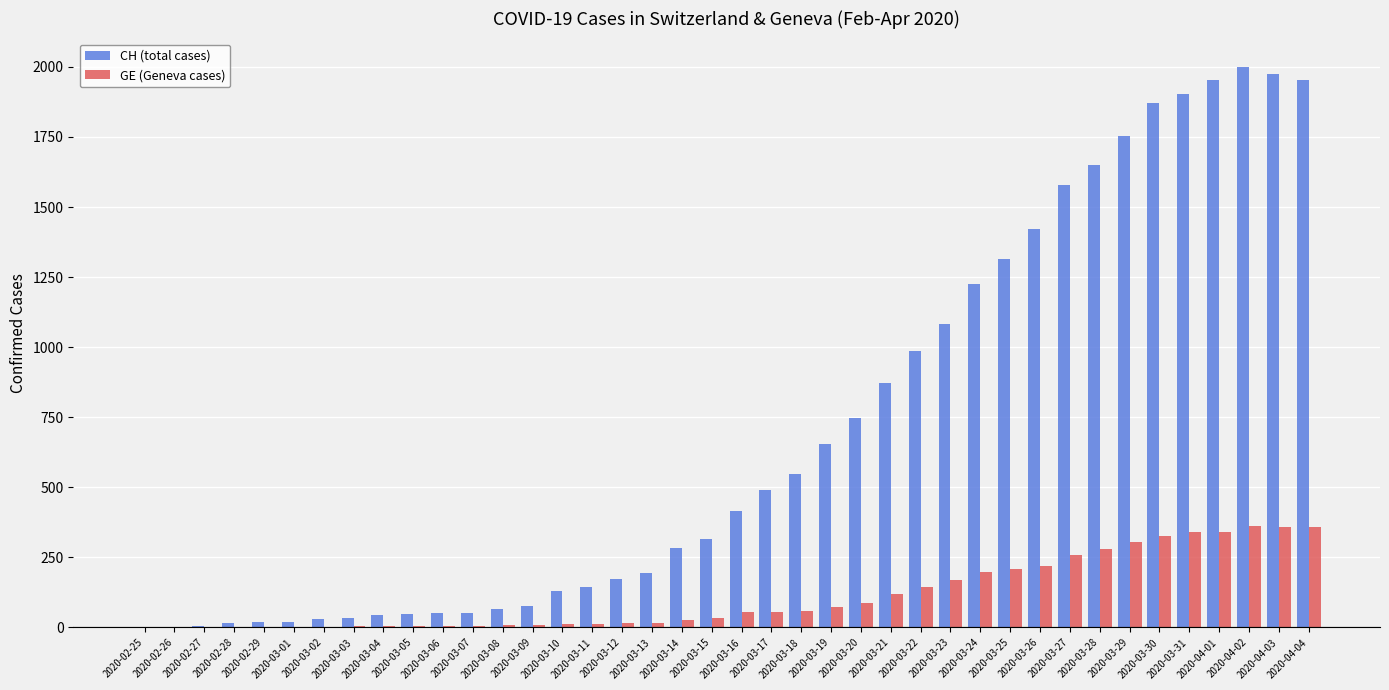

How many data points does each series have?

40